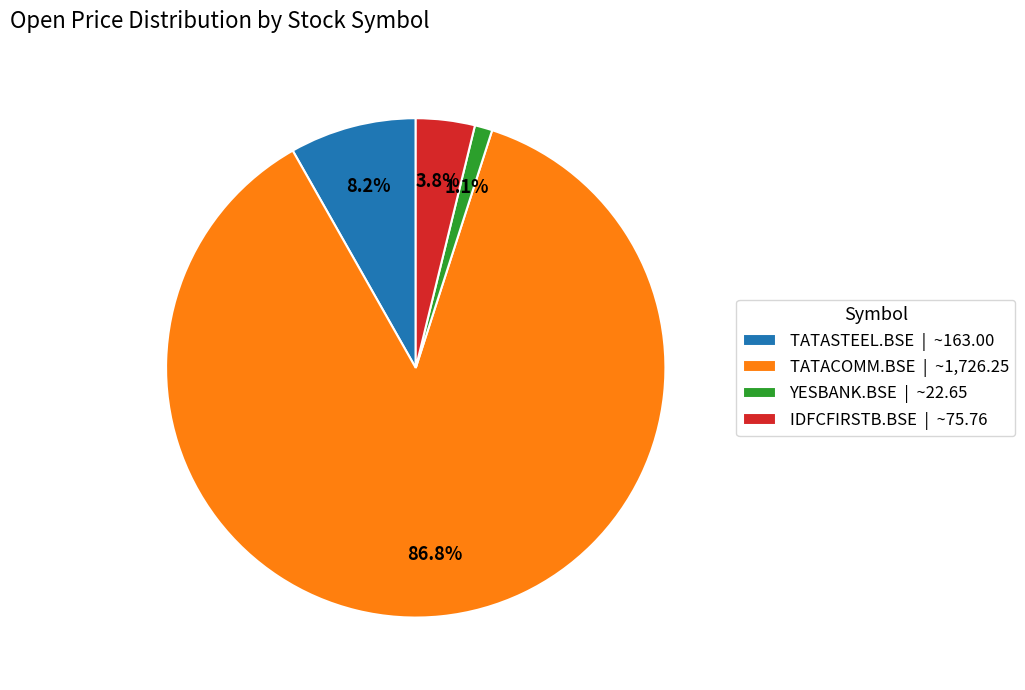

To the nearest percent, what is the difference between the IDFCFIRSTB.BSE and YESBANK.BSE slice percentages?

3%